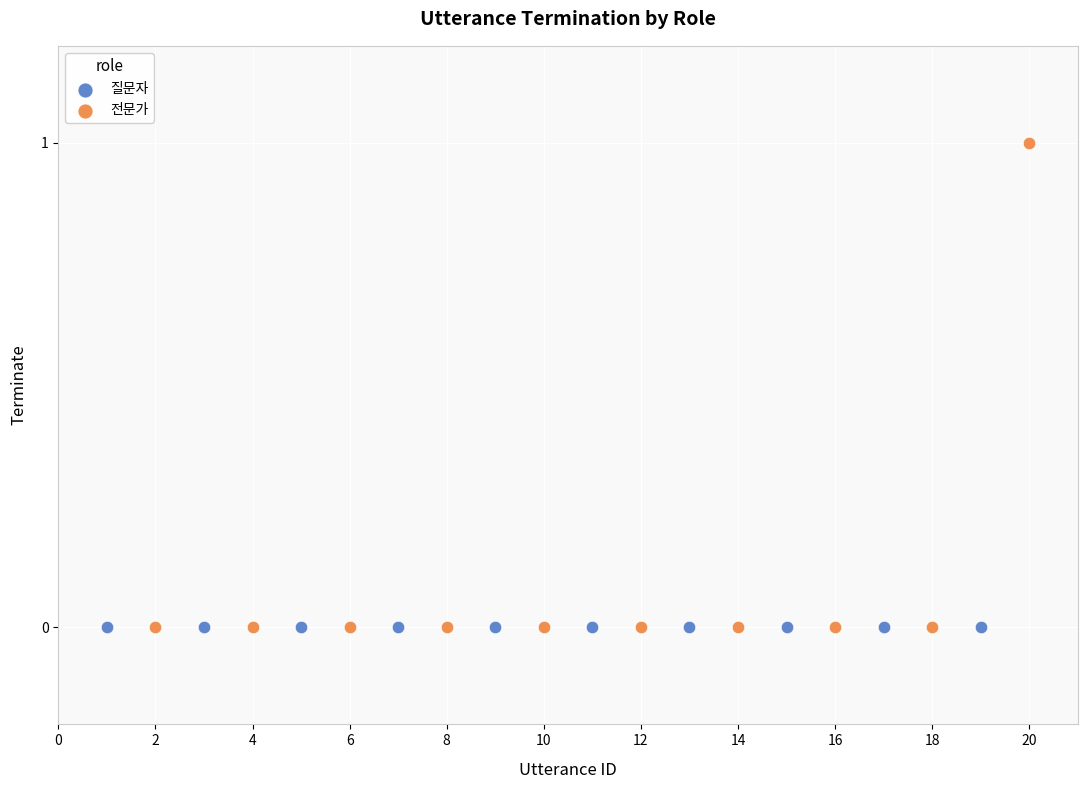

What are all the series names shown in the legend?

질문자, 전문가